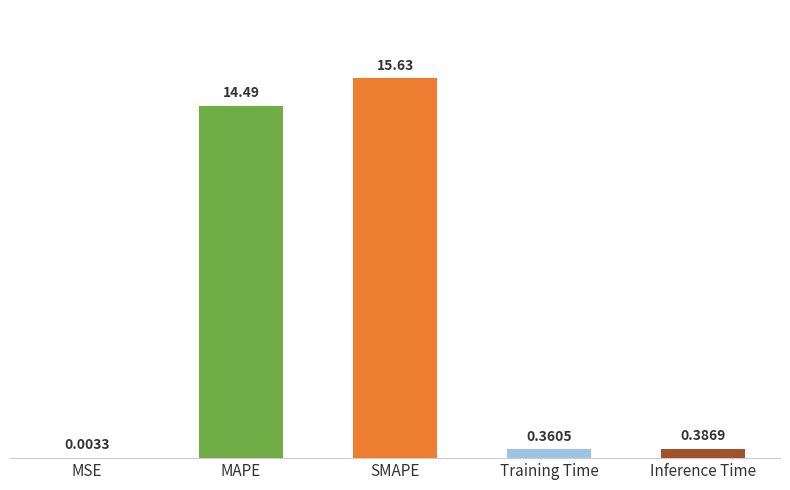

What is the average value?

6.2